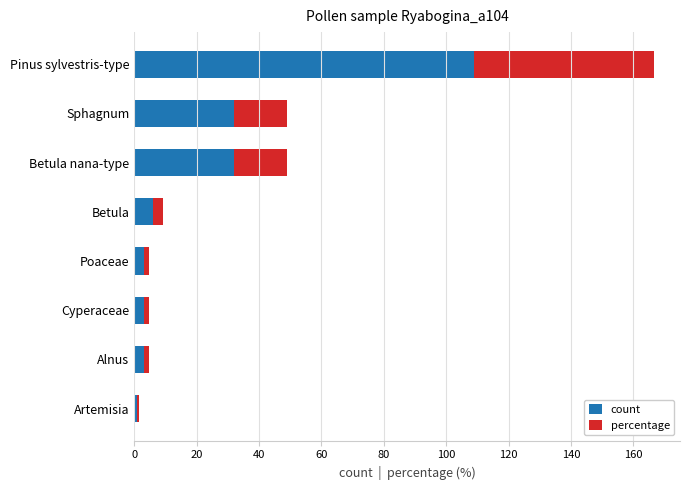

How many categories are shown in the chart?

8